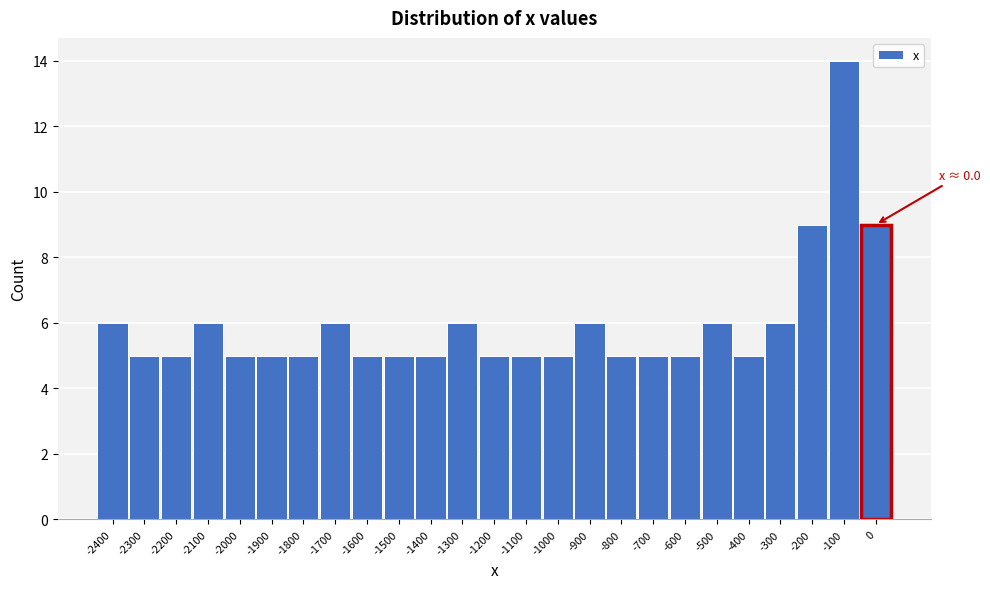

Reading right to left, list all the values displayed in this chart.

9	14	9	6	5	6	5	5	5	6	5	5	5	6	5	5	5	6	5	5	5	6	5	5	6